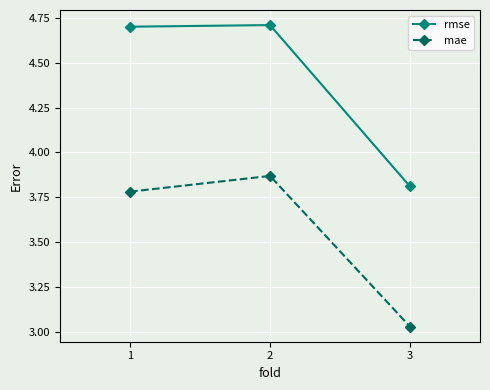

Which category has the lowest value in the mae series?

3